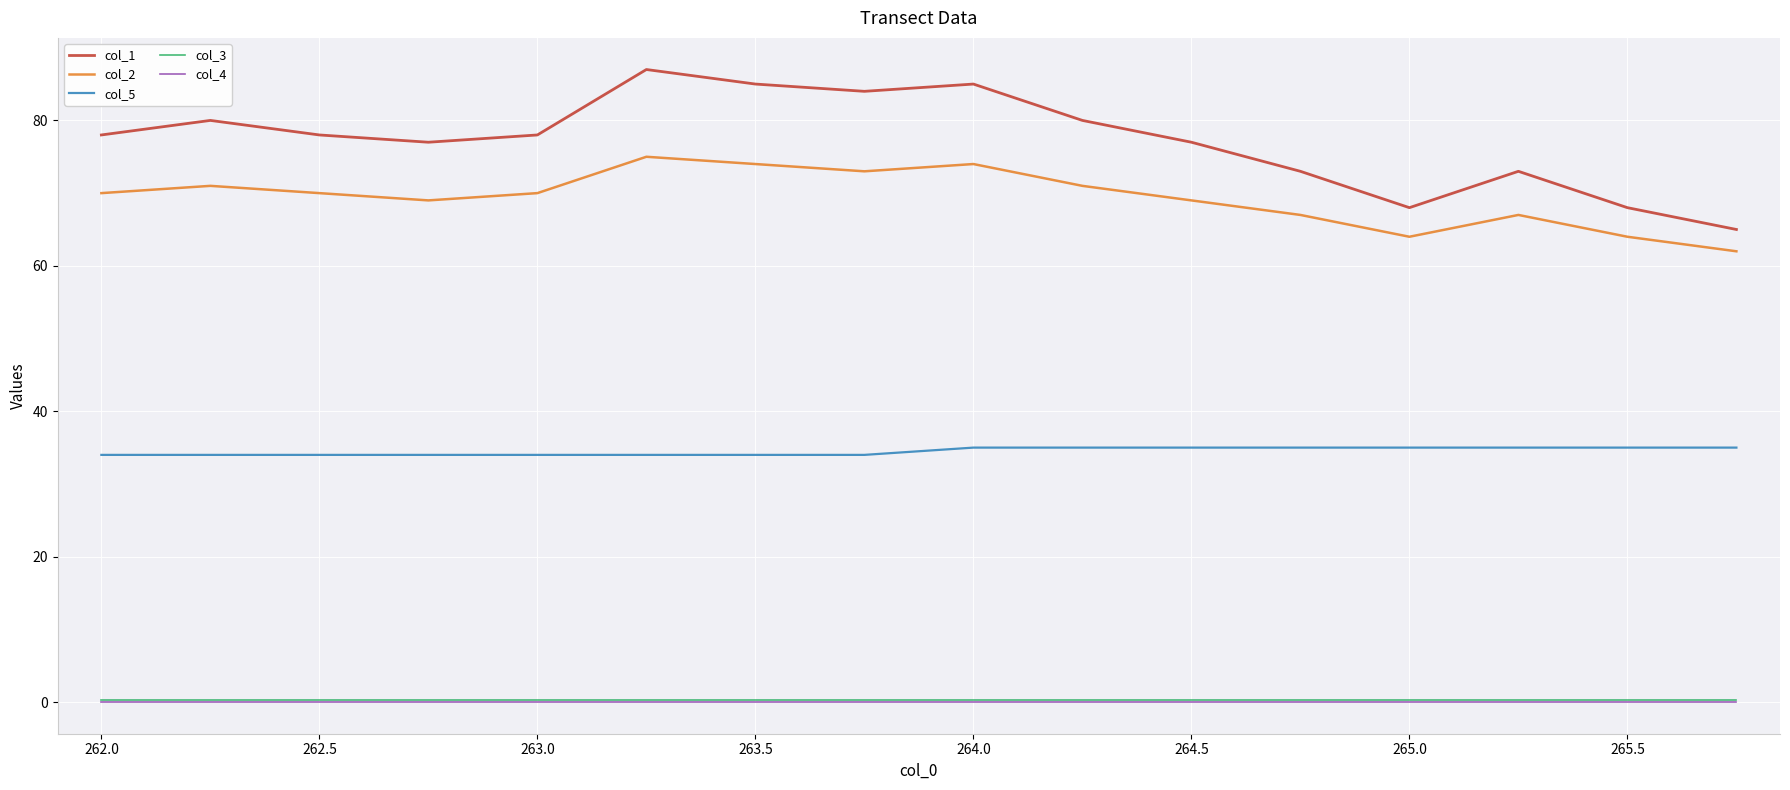

True or false: col_4 and col_2 cross at least once.

False